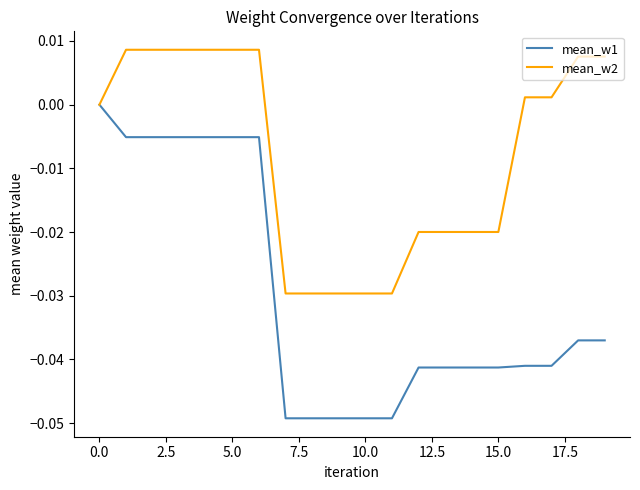

Which series has the largest total across all categories?

mean_w2